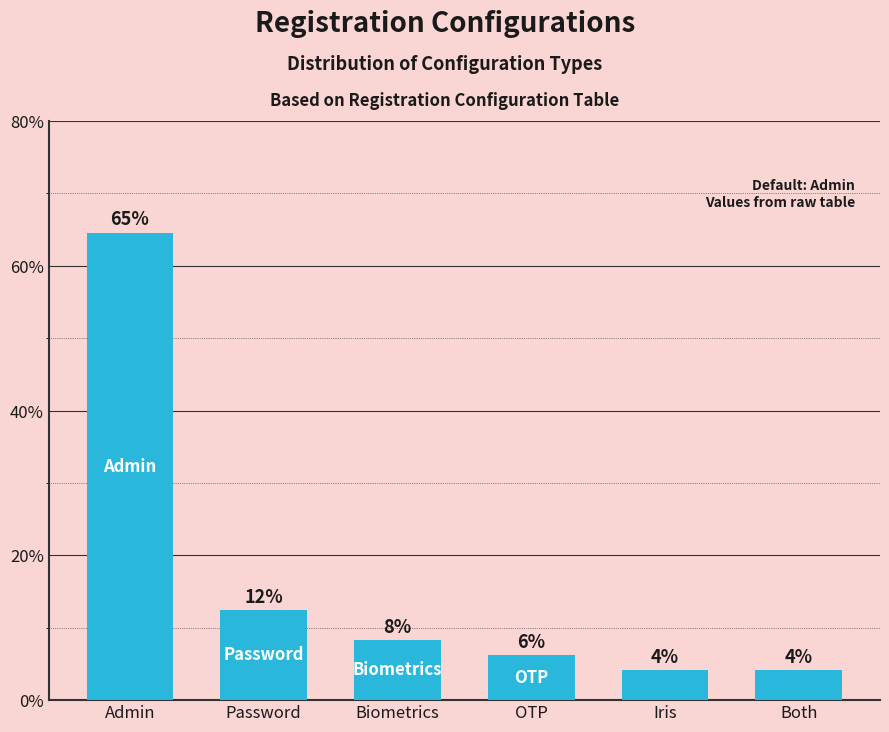

How many bars are there in total?

6